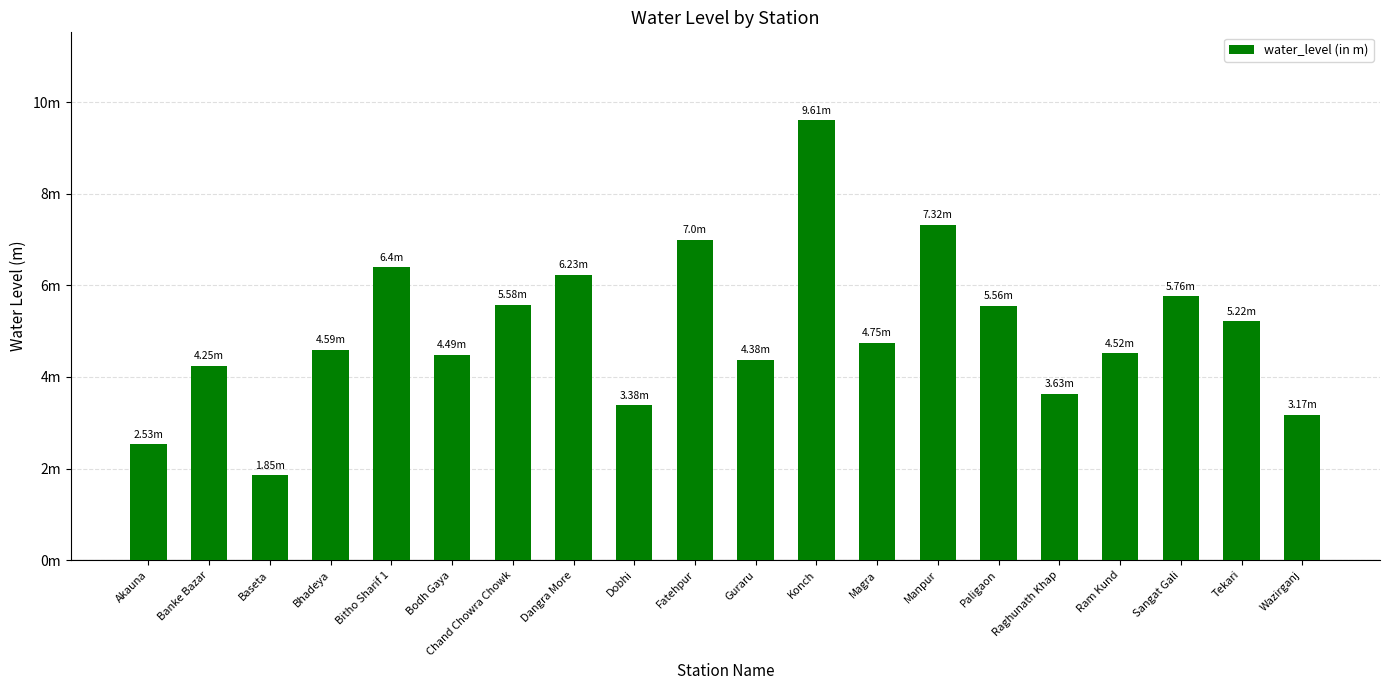

What is the value of the 9th bar from the left?

3.4